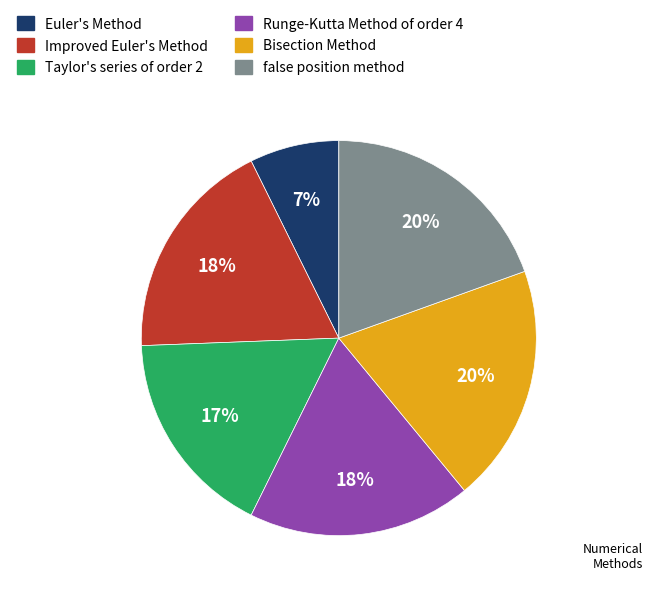

Which slice is the smallest?

Euler's Method